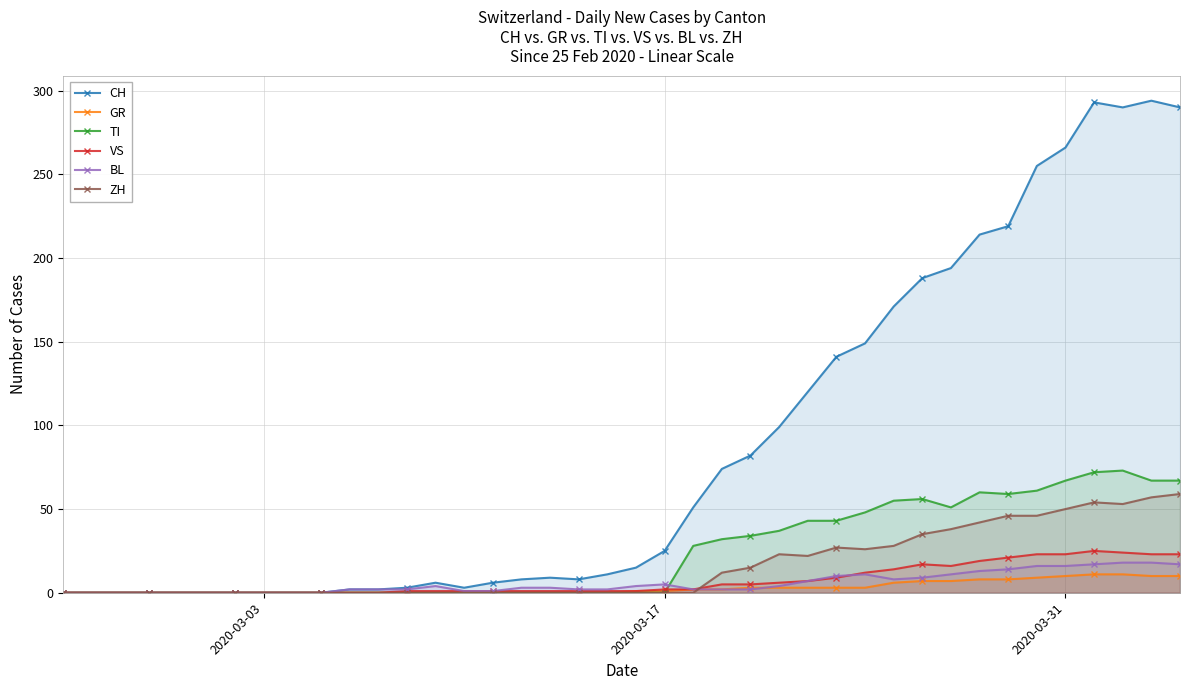

True or false: BL and ZH intersect in this chart.

True